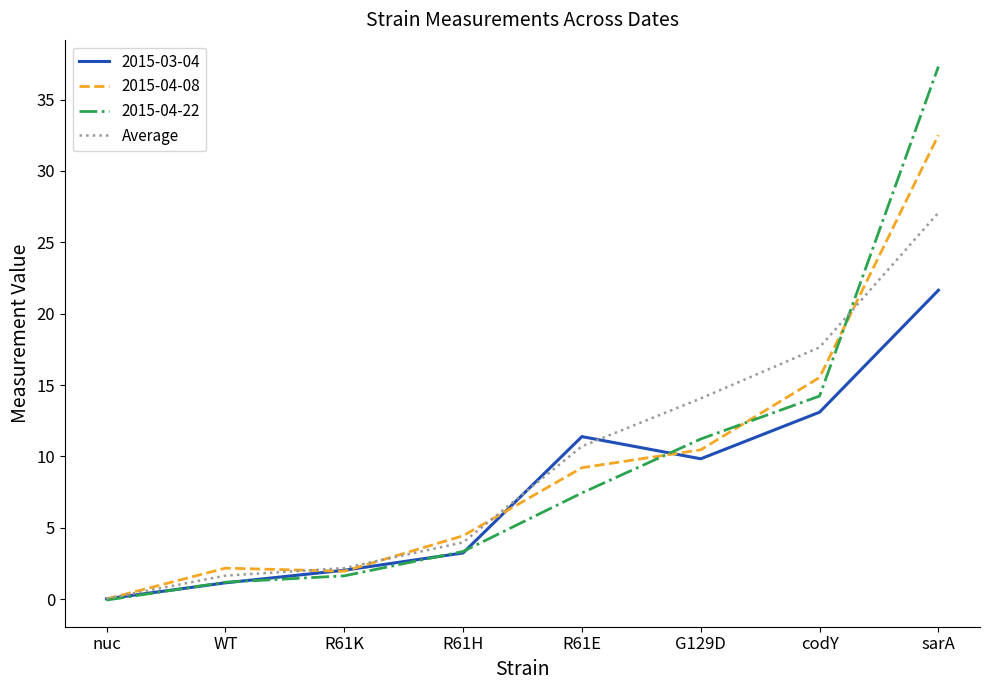

What is the difference between the highest and lowest values at R61H?

1.2